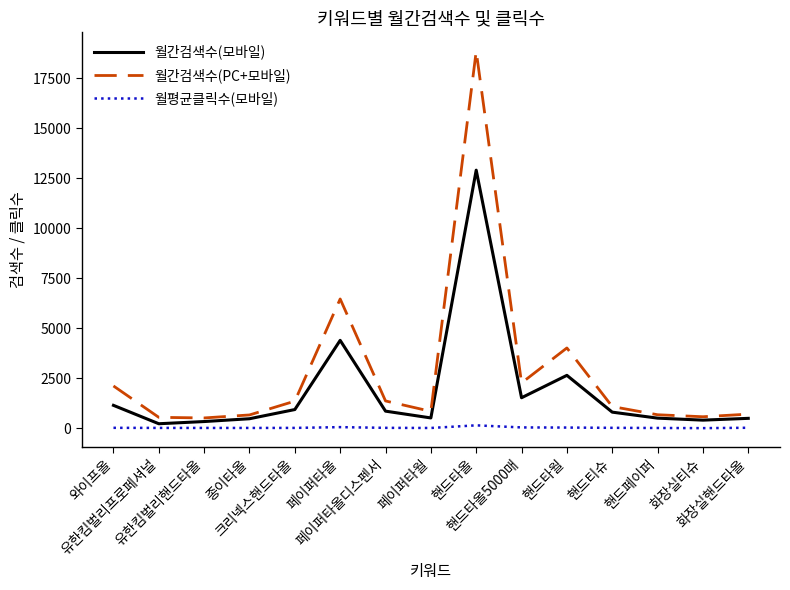

True or false: 월간검색수(PC+모바일) and 월평균클릭수(모바일) intersect in this chart.

False